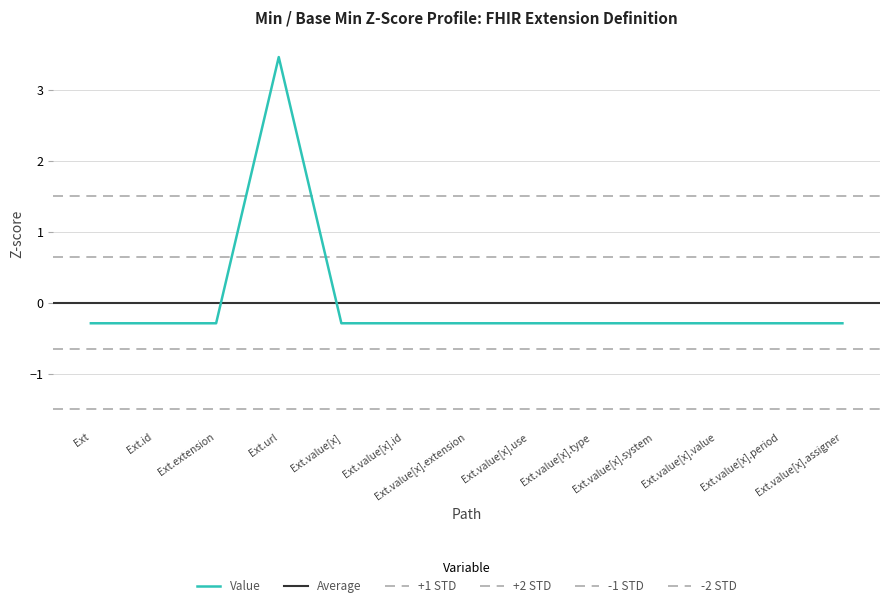

What is the smallest value displayed?

-0.3